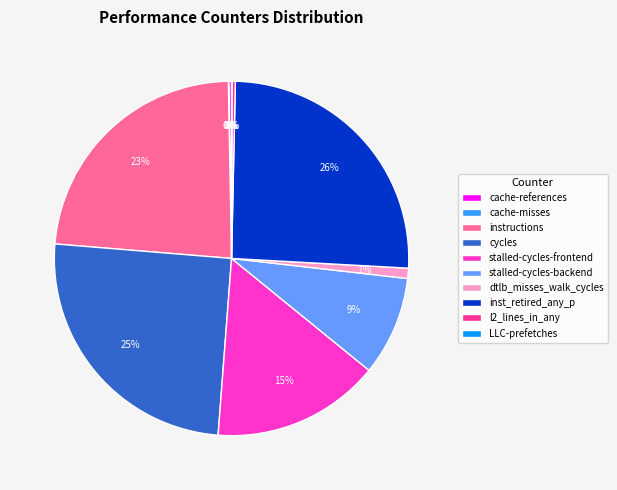

Is the sum of stalled-cycles-backend and stalled-cycles-frontend greater than half?

No